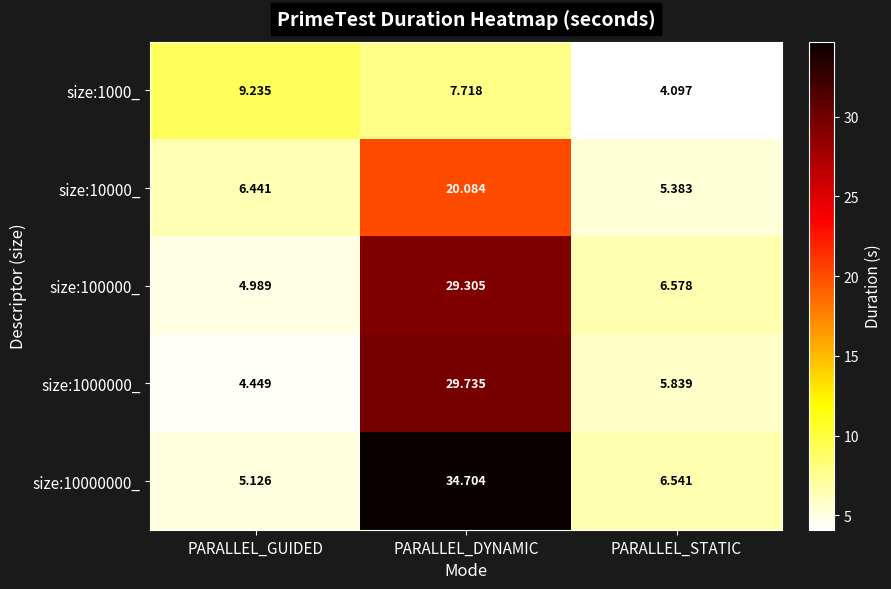

Where is size:1000000_ nearest to the value 17?

PARALLEL_STATIC